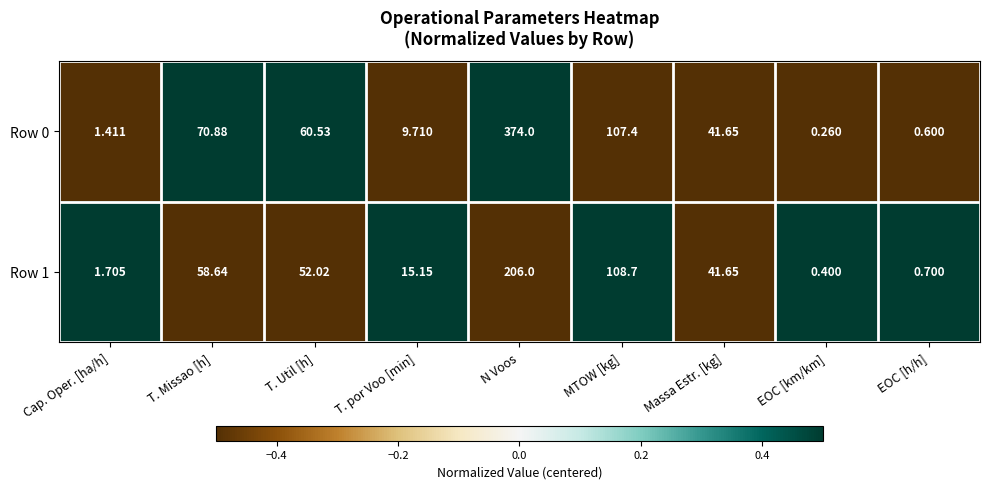

Which category has the highest value in the Row 1 series?

N Voos